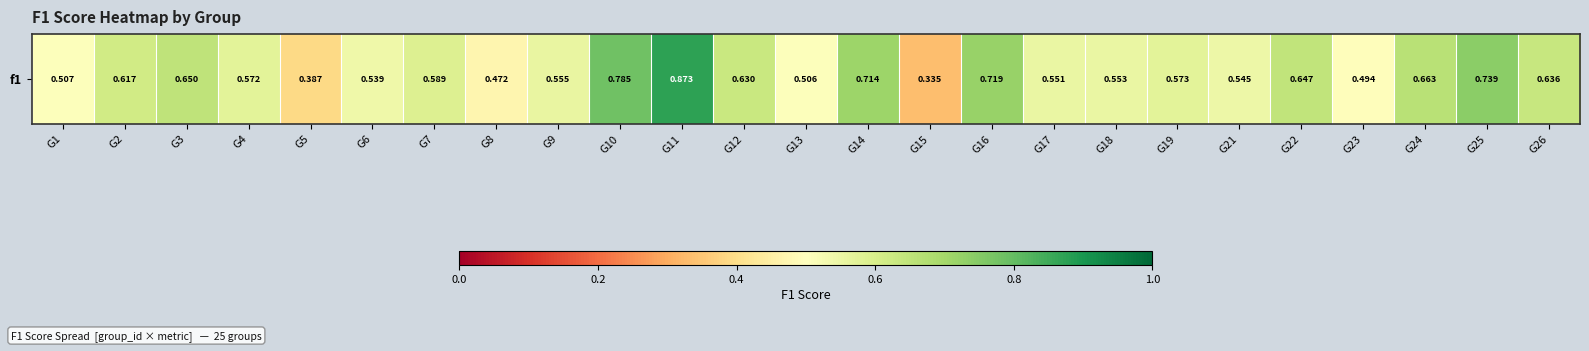

List the labels in order of value, smallest first.

G15, G5, G8, G23, G13, G1, G6, G21, G17, G18, G9, G4, G19, G7, G2, G12, G26, G22, G3, G24, G14, G16, G25, G10, G11